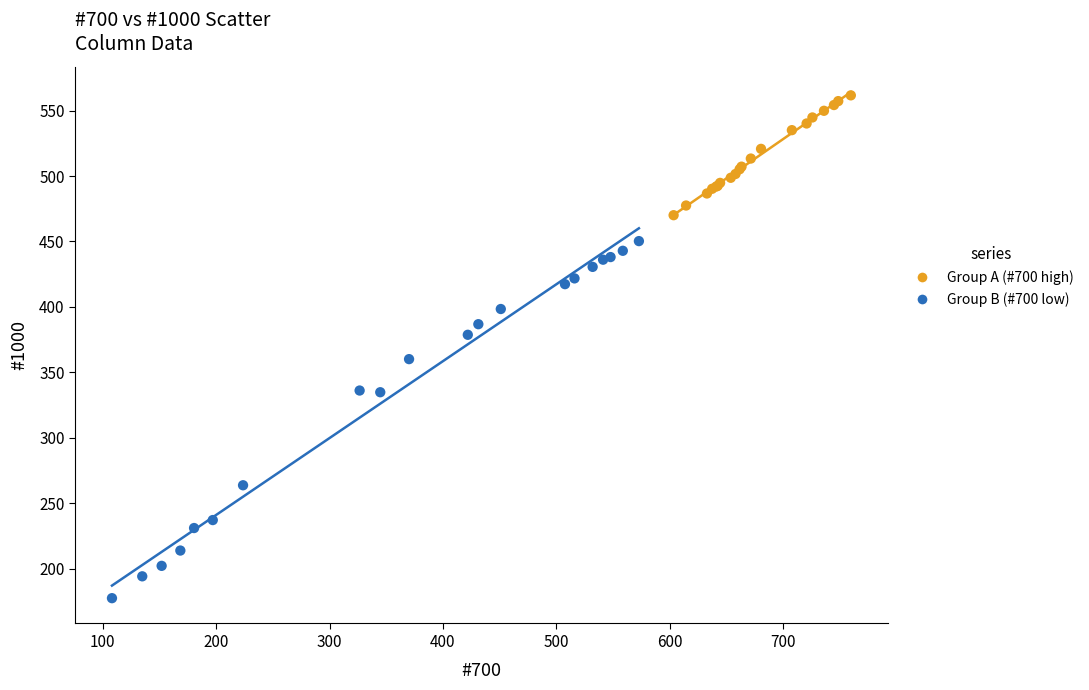

What are all the series names shown in the legend?

Group A (#700 high), Group B (#700 low)